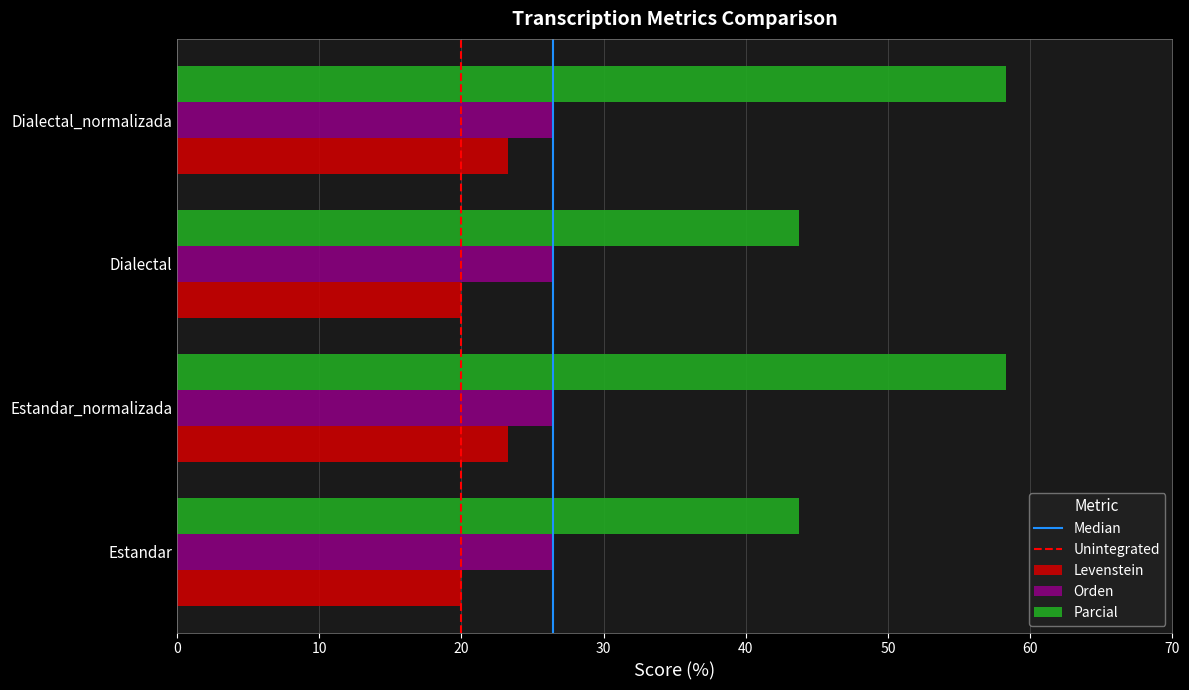

What is the smallest value displayed?

20.0